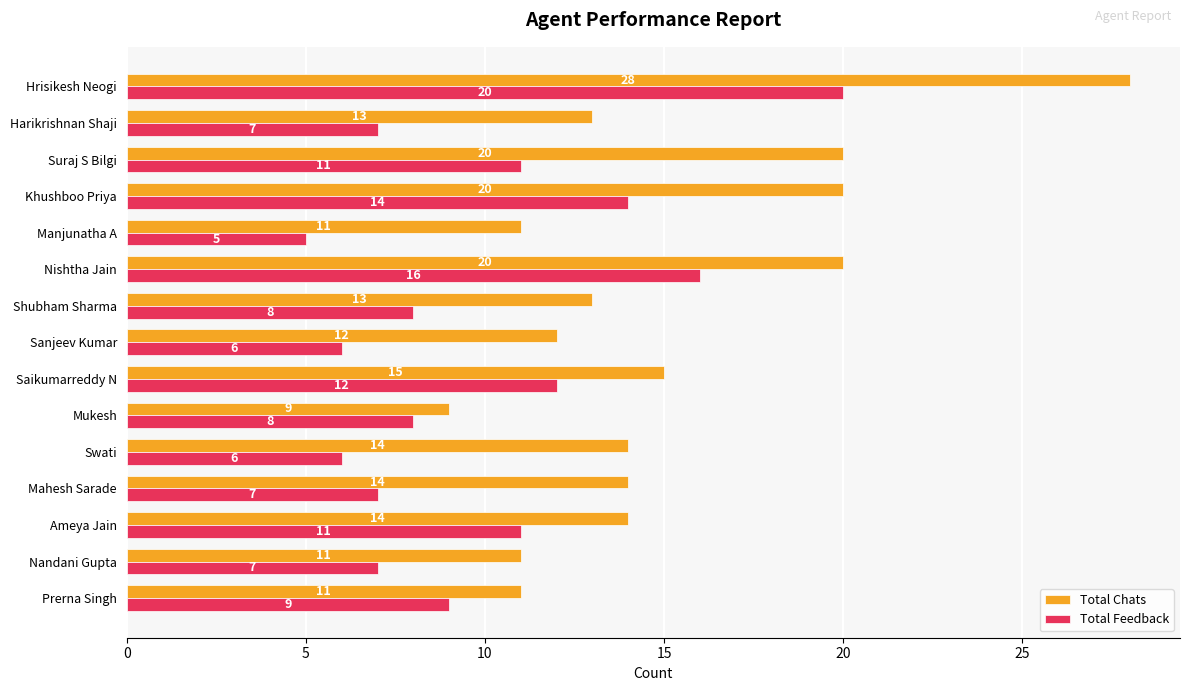

True or false: Total Chats has a value of 27 at Suraj S Bilgi.

False